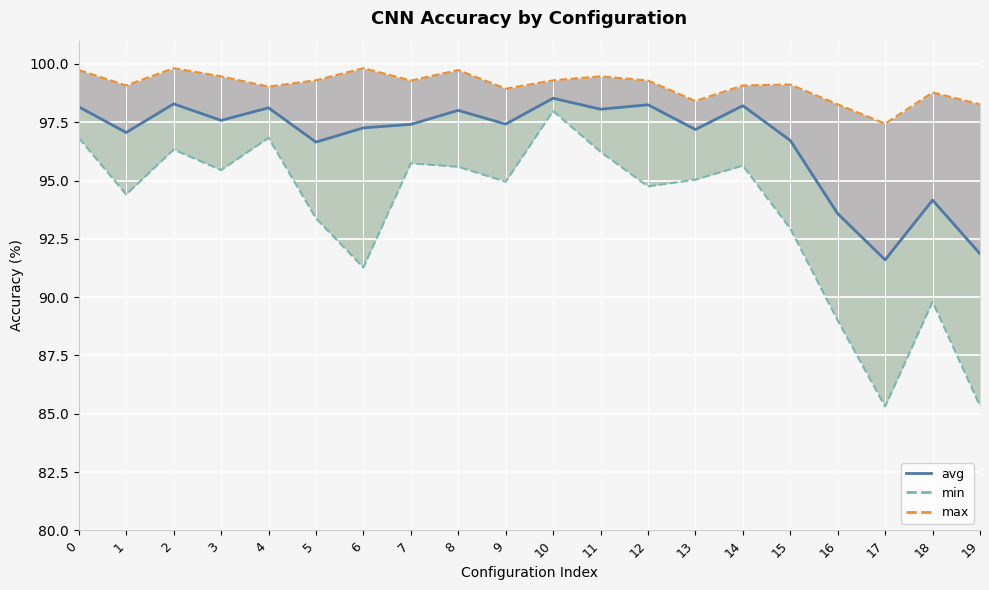

At how many categories does at least one series exceed 93?

20